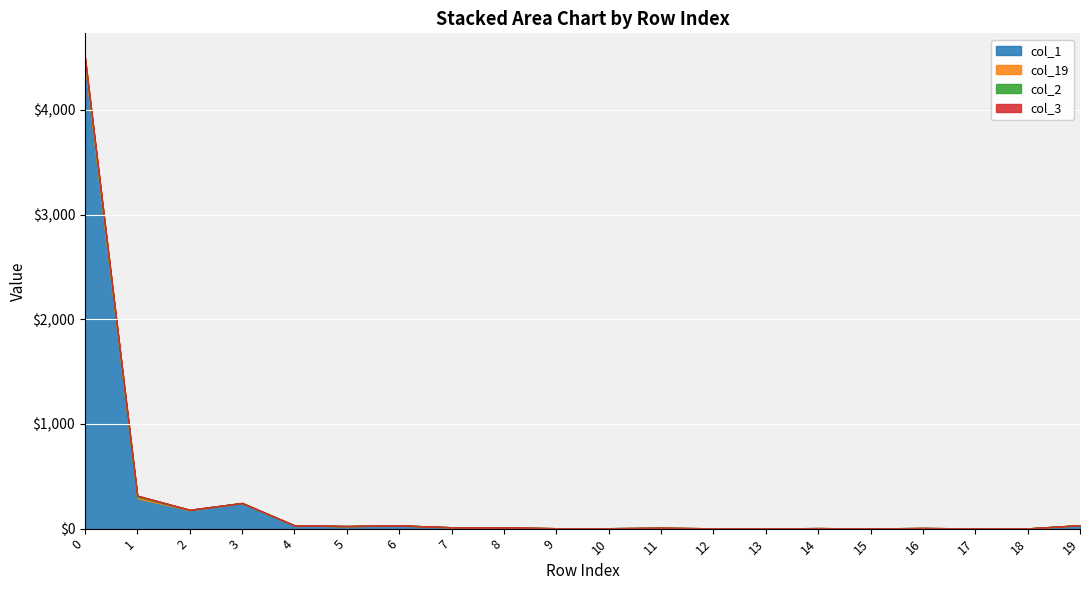

The value of col_1 at 10 is 4. True or false?

True